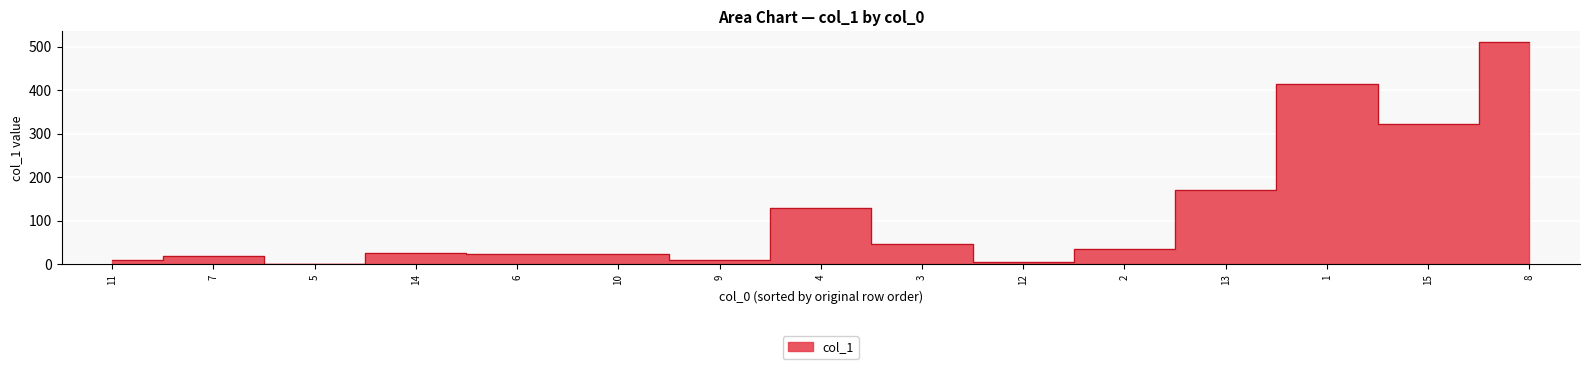

What position from the right is 4?

8